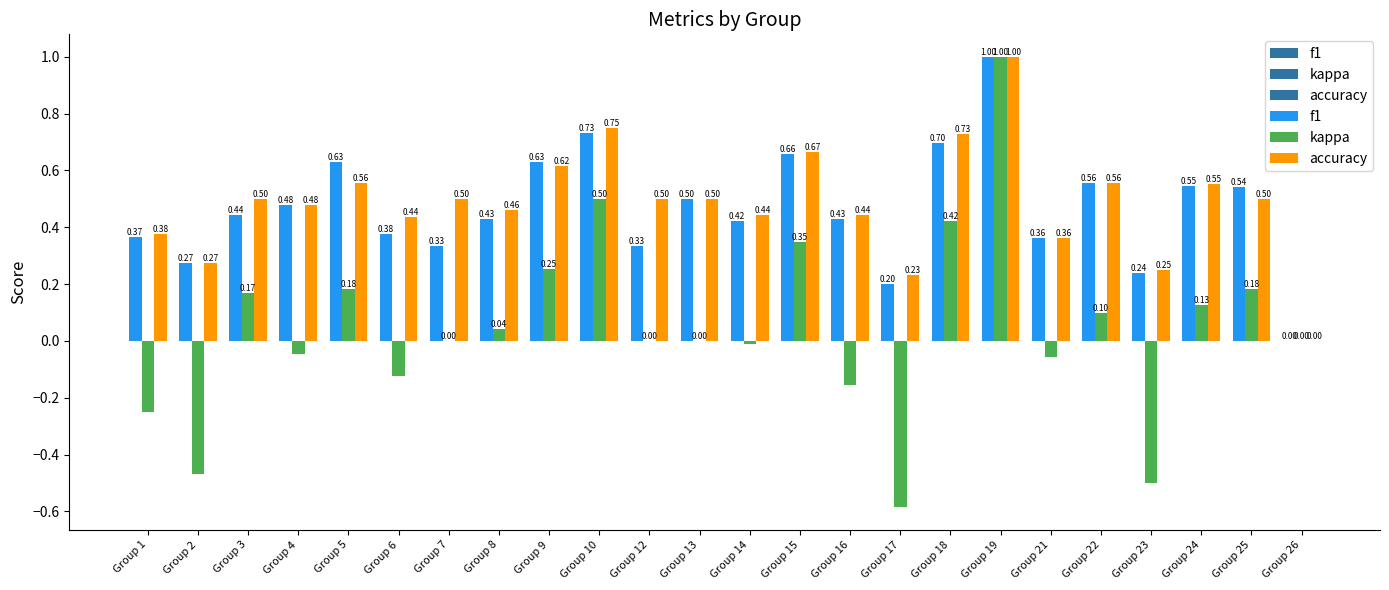

What is the spread (max minus min) of values at Group 24?

0.4